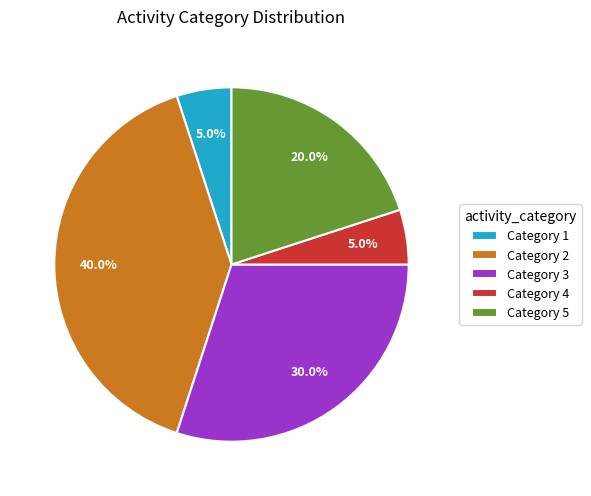

Does any single category account for the majority?

No